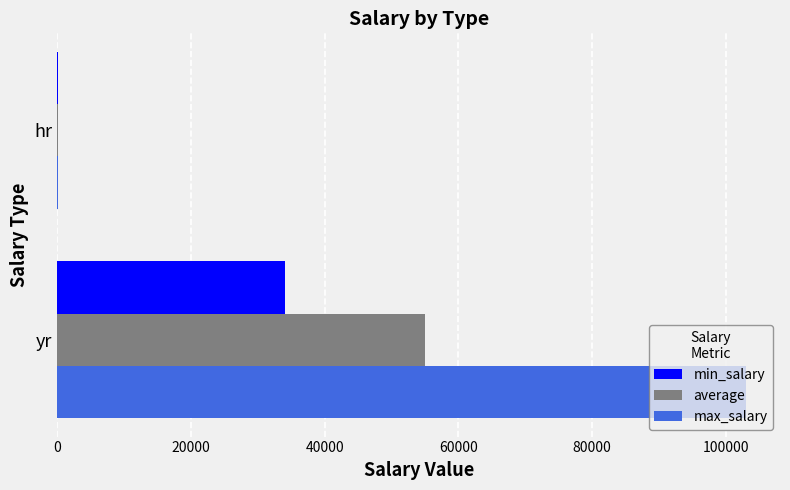

At which category does the chart reach its peak across all series?

yr